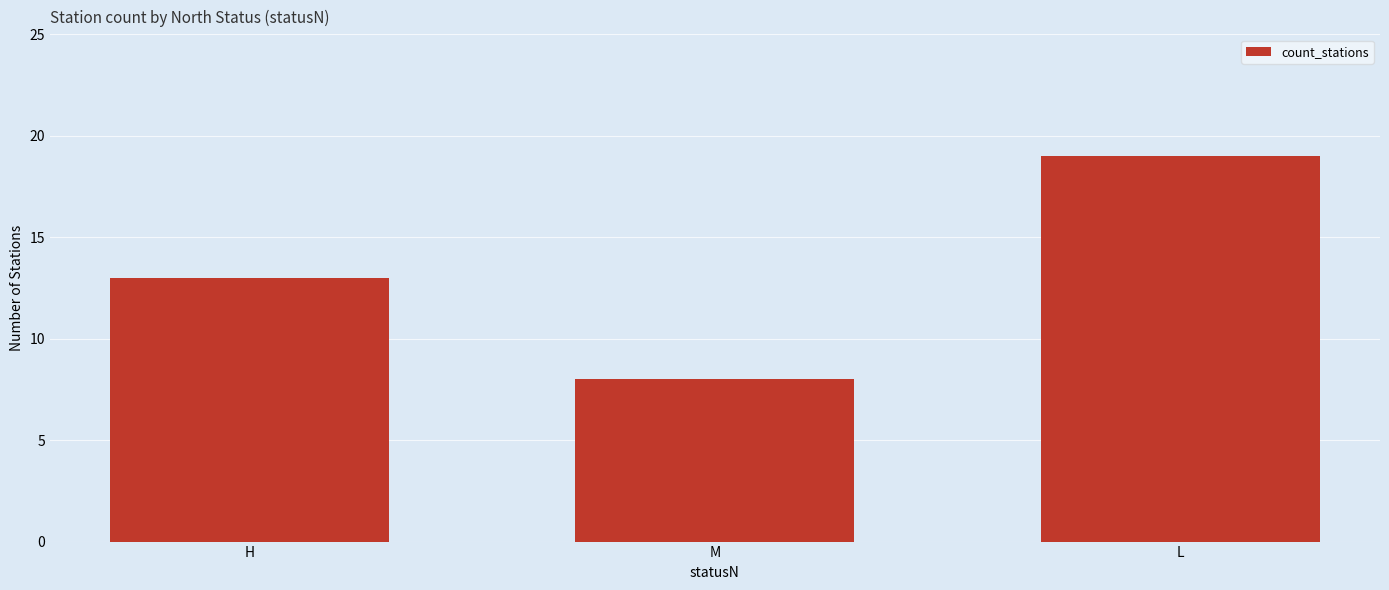

What is the difference between the maximum and minimum values?

11